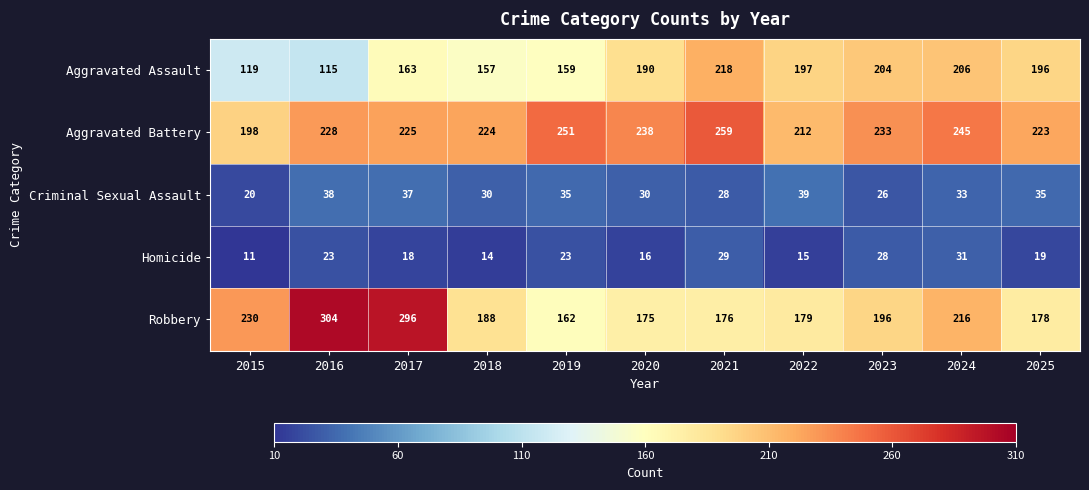

What is the average value of the Aggravated Battery series?

231